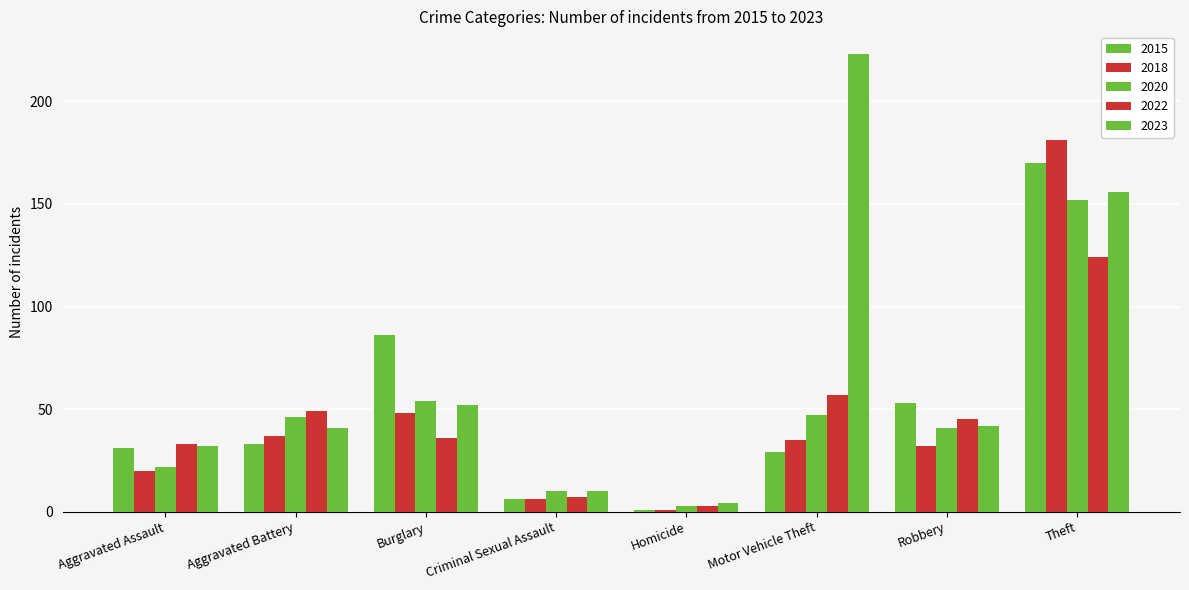

Are the bars horizontal?

No